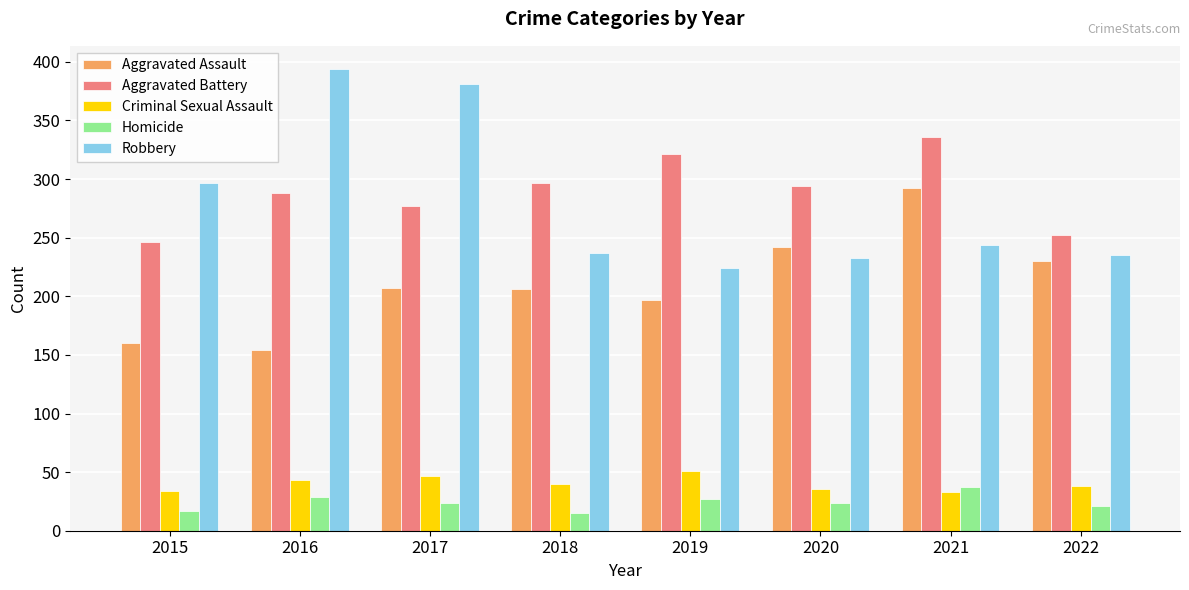

True or false: Aggravated Battery has a value of 336 at 2021.

True